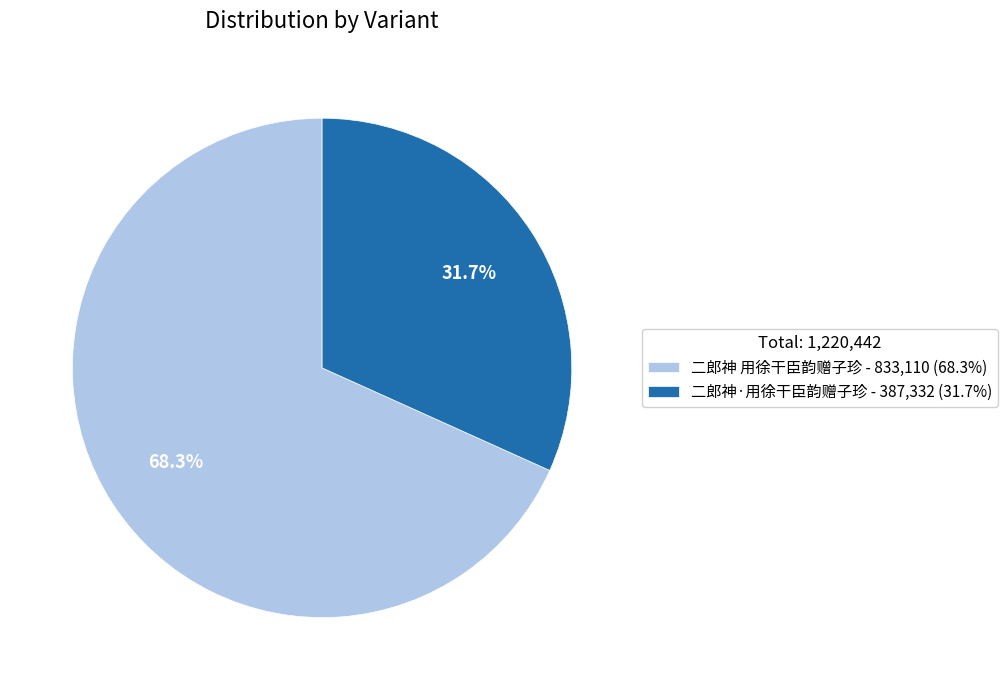

Which category has the biggest portion of the pie?

二郎神 用徐干臣韵赠子珍